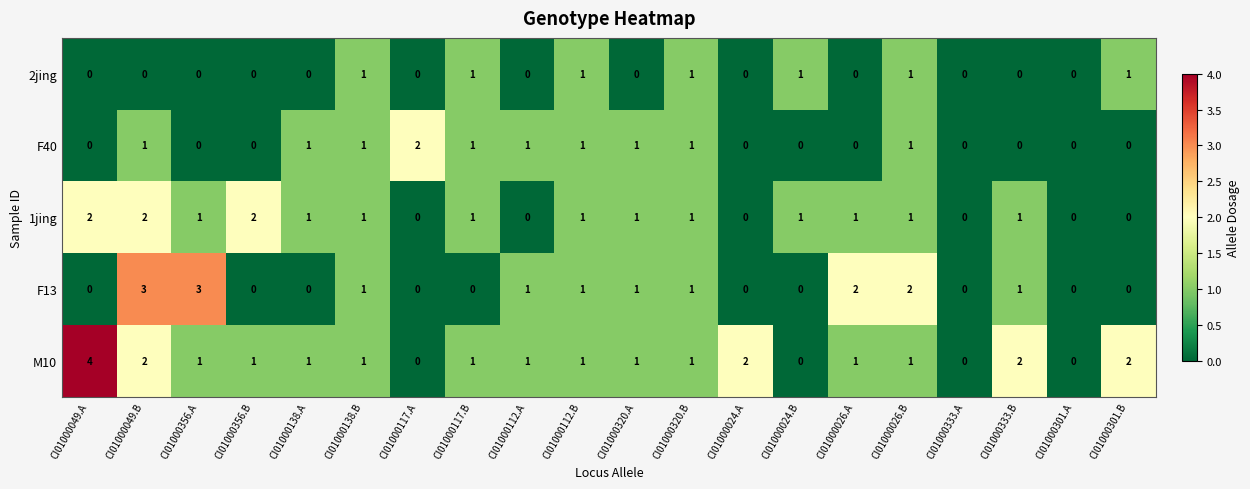

How many categories are shown in the chart?

20